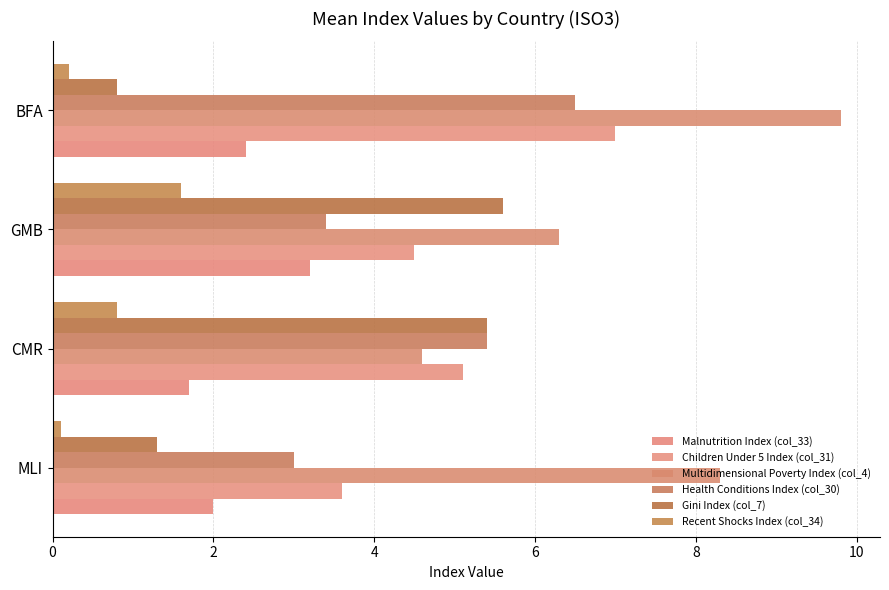

How many data points in Health Conditions Index (col_30) are above 5?

2